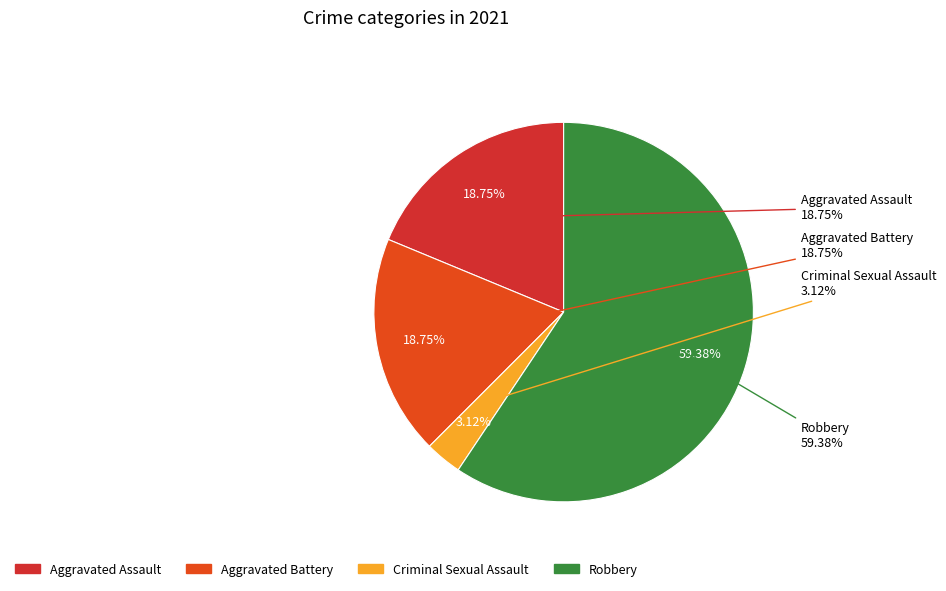

Is it true that Aggravated Assault is 32% of the pie?

False